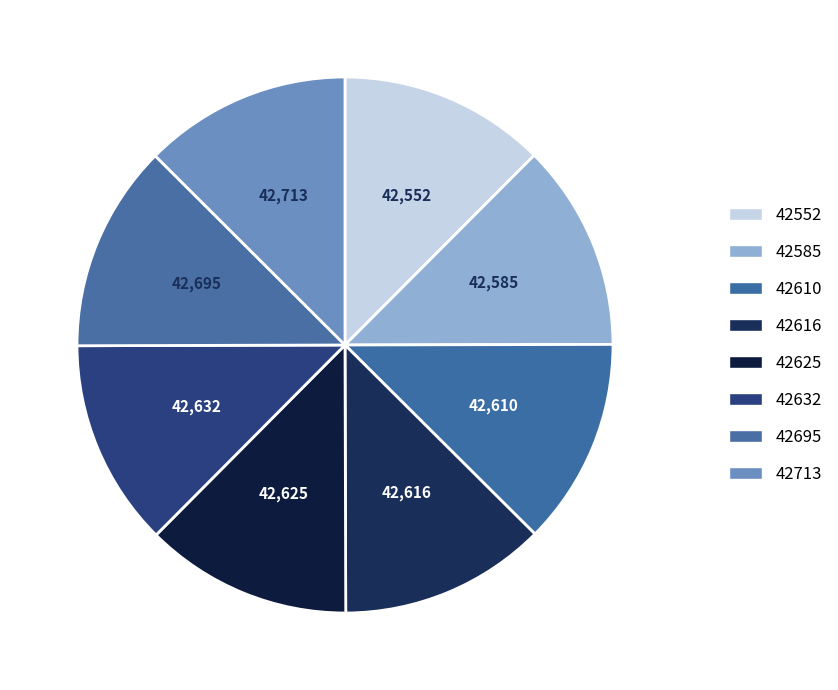

To the nearest percent, what portion does 42713 represent?

13%